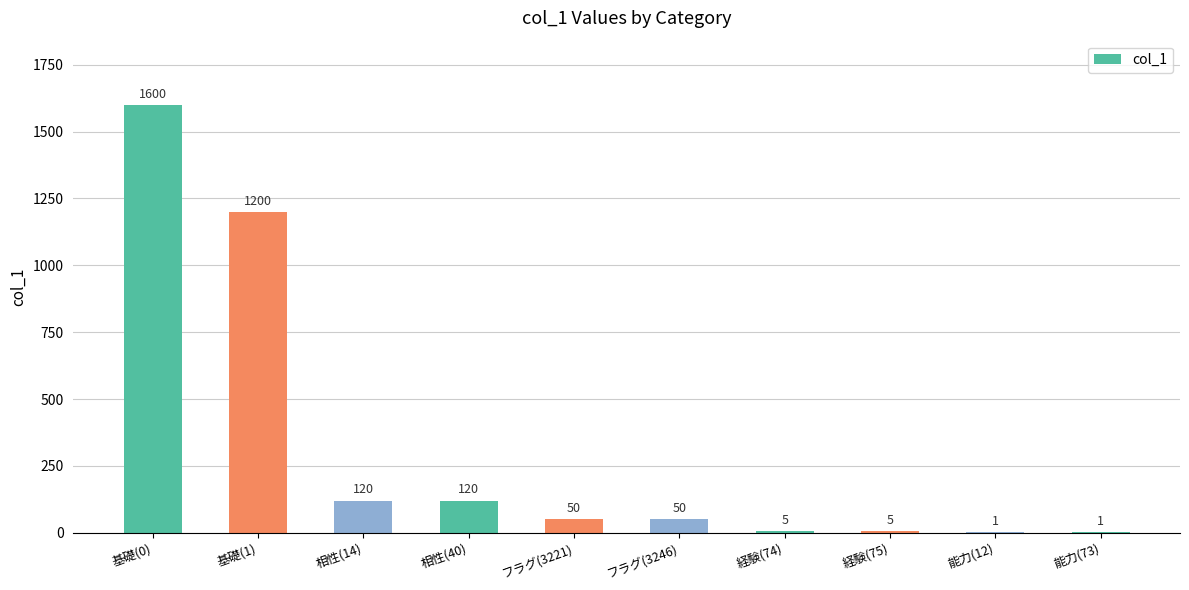

What is the difference between the values at 相性(14) and 基礎(0)?

1480